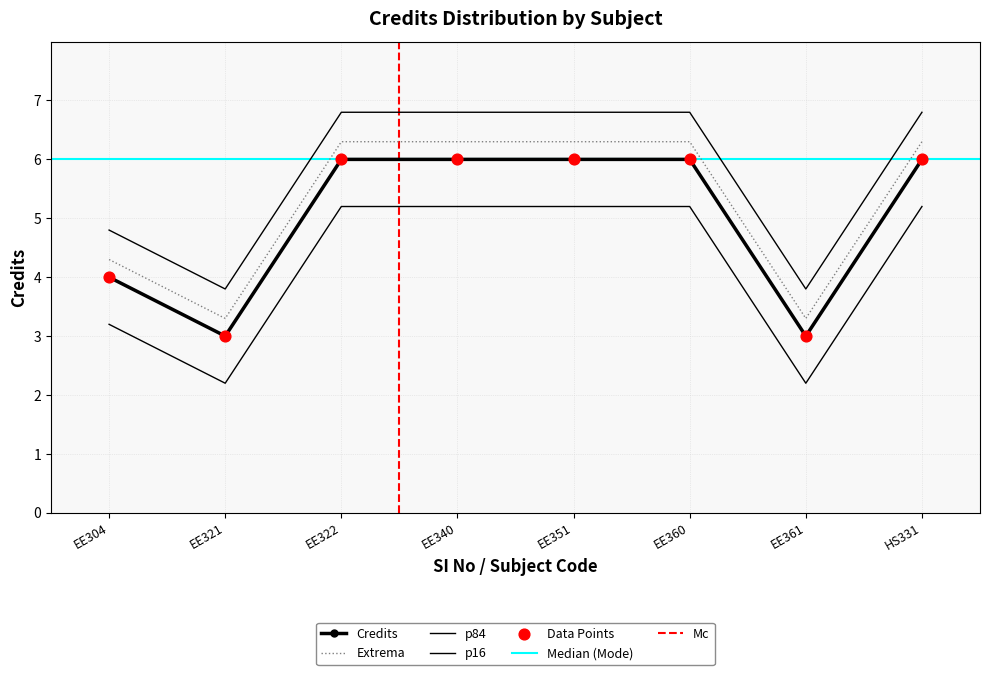

Approximately how many times larger is the value at EE360 compared to EE361?

2.0